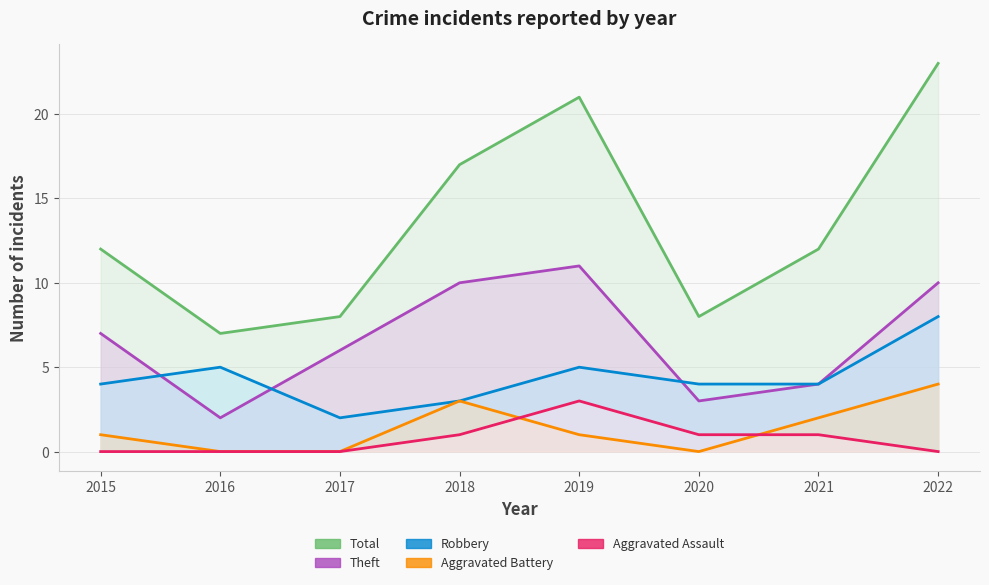

Between 2016 and 2015, which is larger?

2016